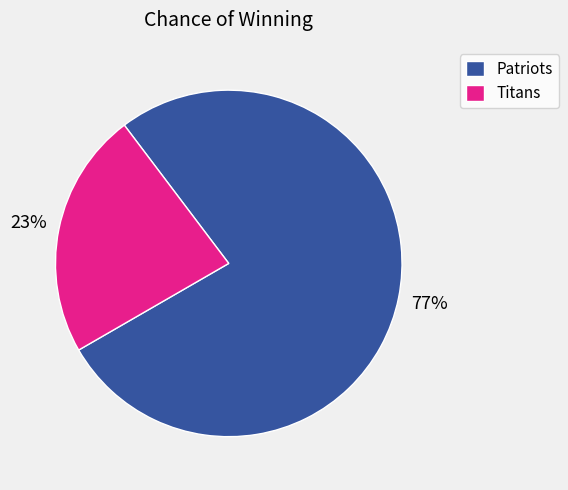

Which has a higher value, Patriots or Titans?

Patriots